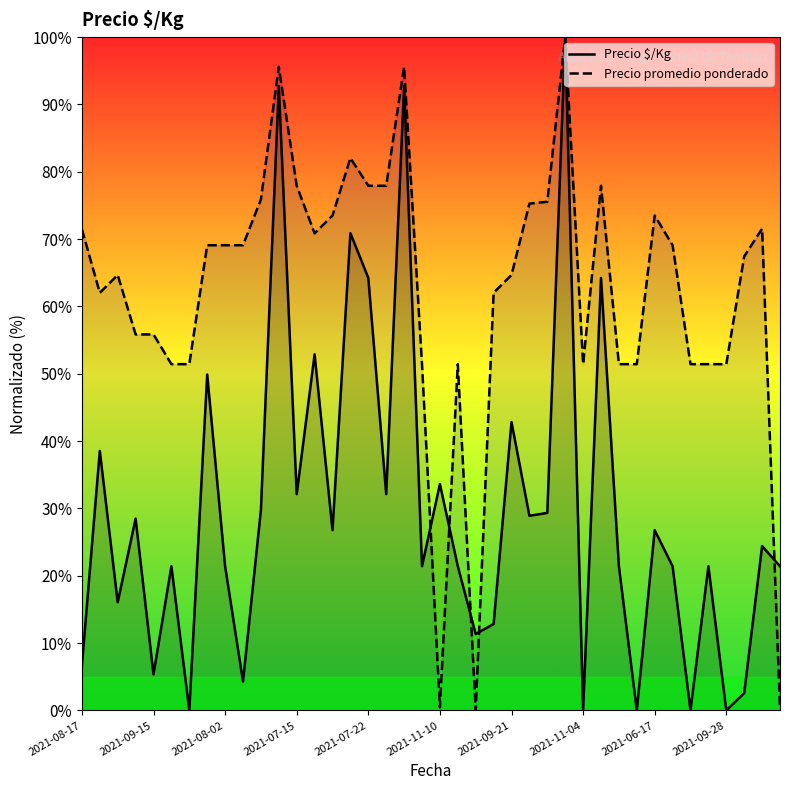

What is the greatest value displayed?

100.0